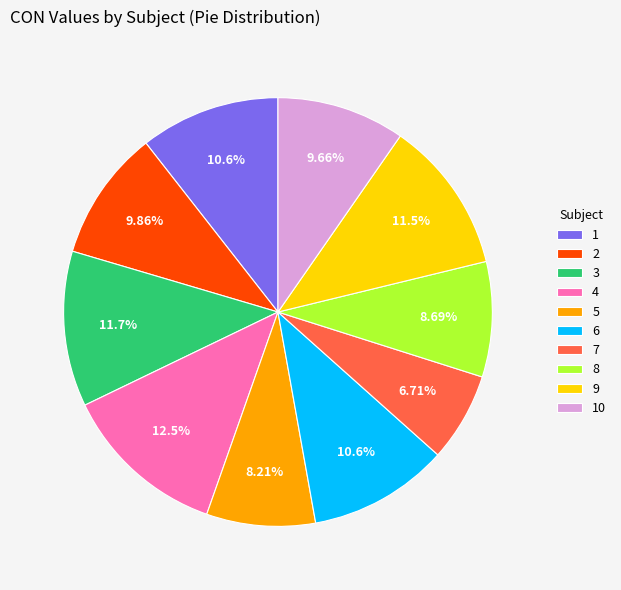

Between 5 and 7, which is larger?

5